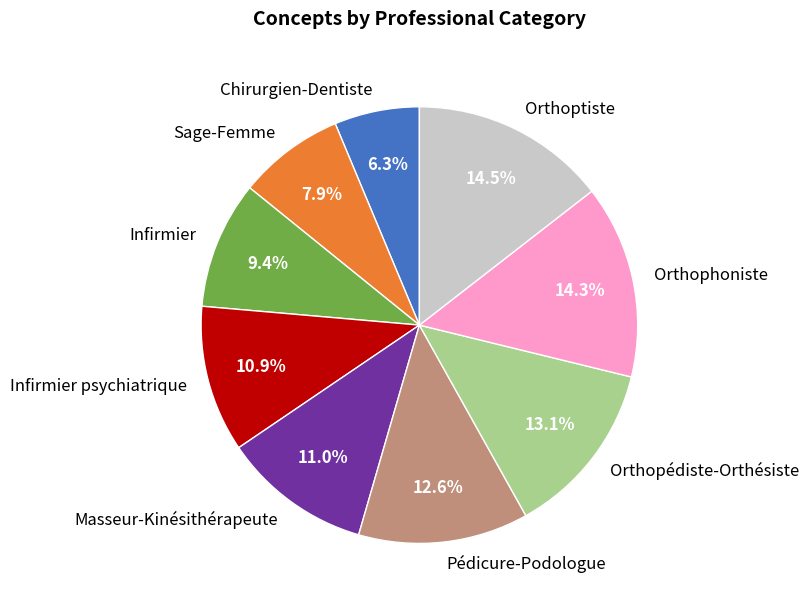

Is it true that Chirurgien-Dentiste is 6% of the pie?

True